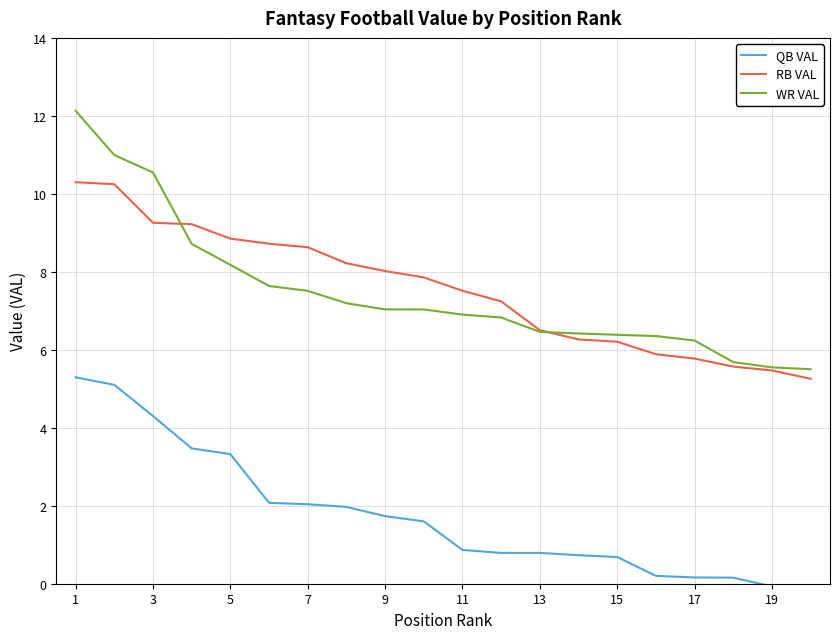

What is the sum of all WR VAL values?

149.3